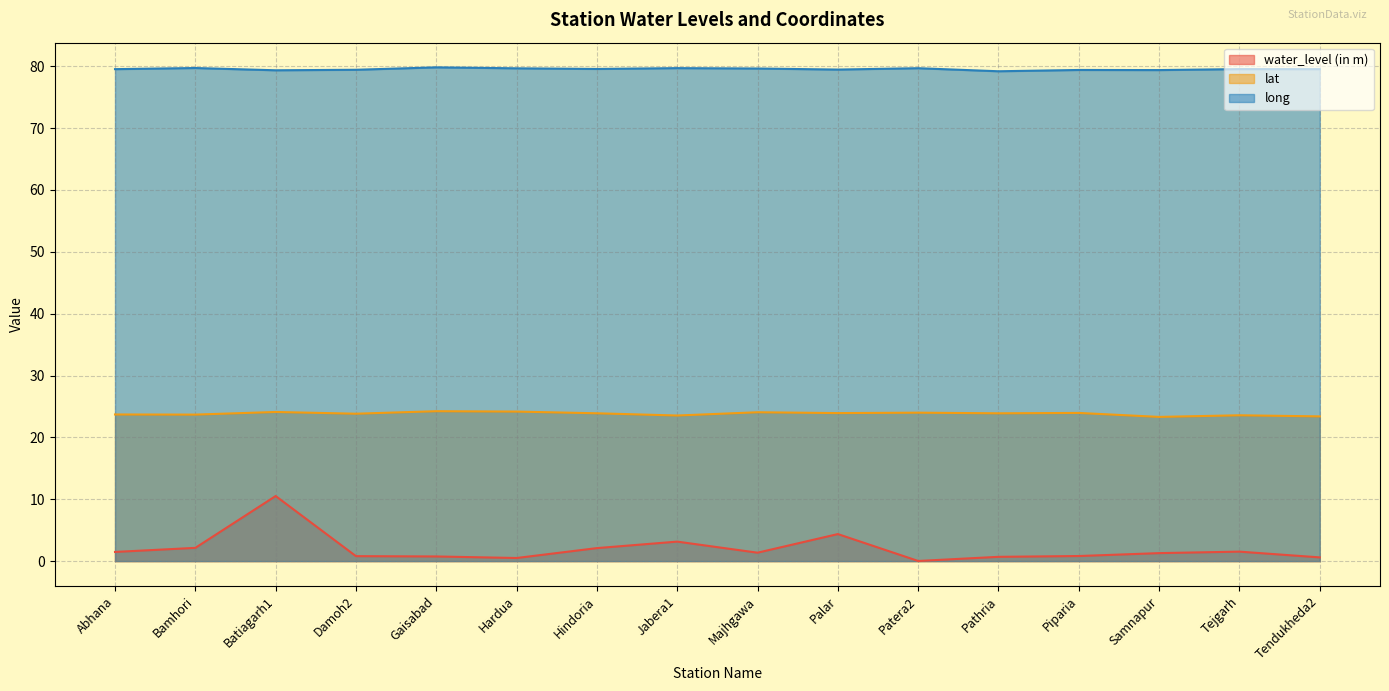

True or false: water_level (in m) and long cross at least once.

False